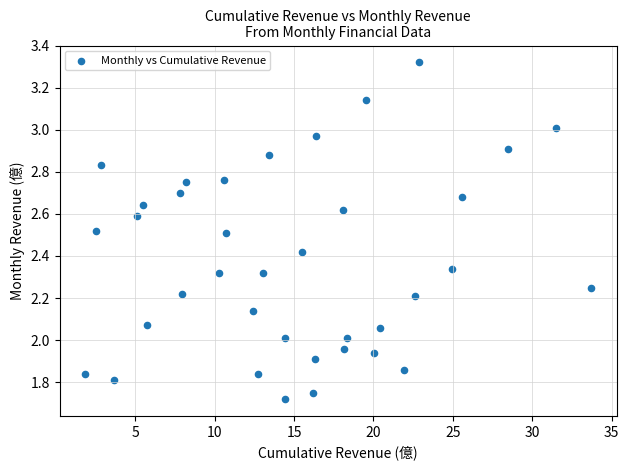

What is the range of X values (max minus min)?

31.9